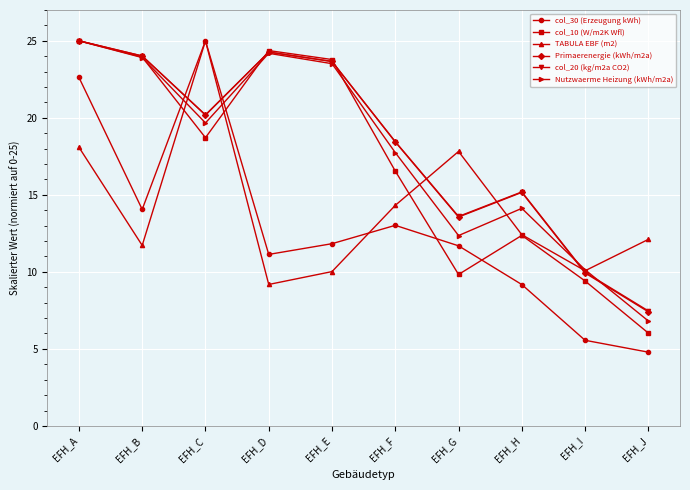

Is it true that col_20 (kg/m2a CO2) equals 39.8 at EFH_E?

False